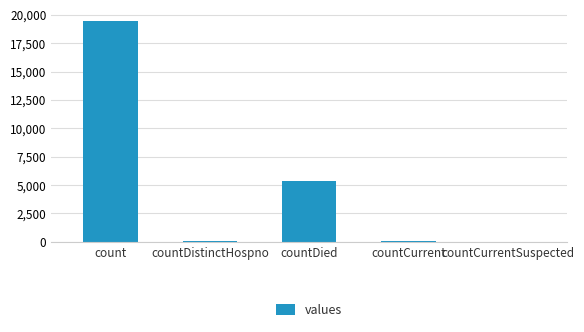

True or false: the data shows 5357 at countDied.

True